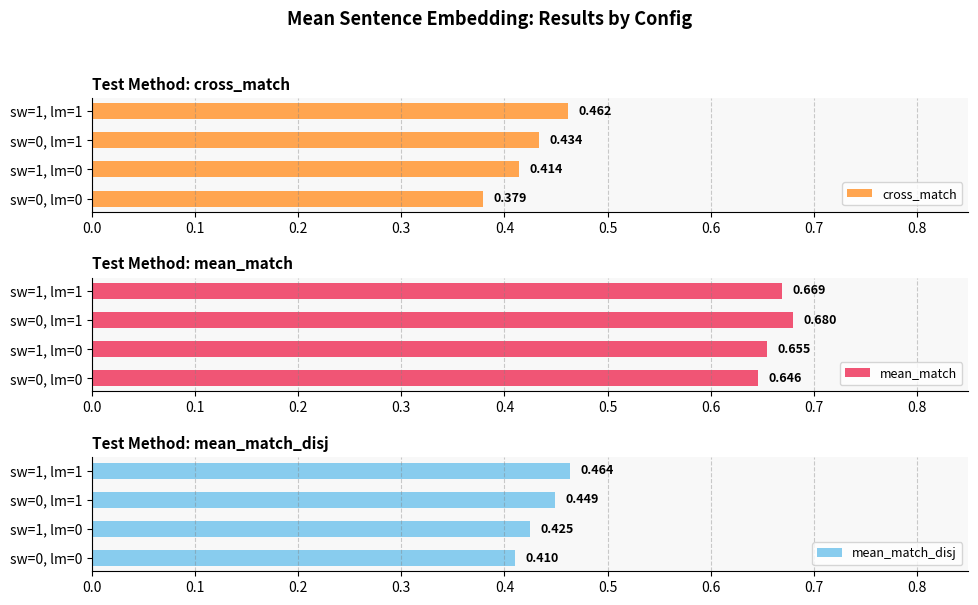

Is the value of mean_match at sw=1, lm=1 greater than the value of mean_match_disj at sw=0, lm=0?

Yes